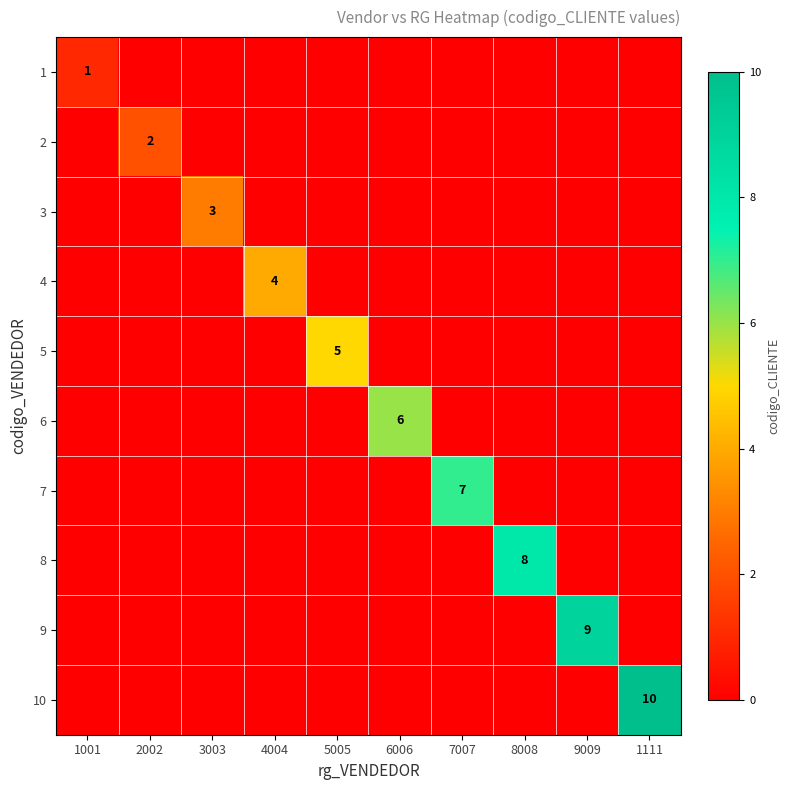

Rank the categories by 10 value from highest to lowest.

1111, 1001, 2002, 3003, 4004, 5005, 6006, 7007, 8008, 9009